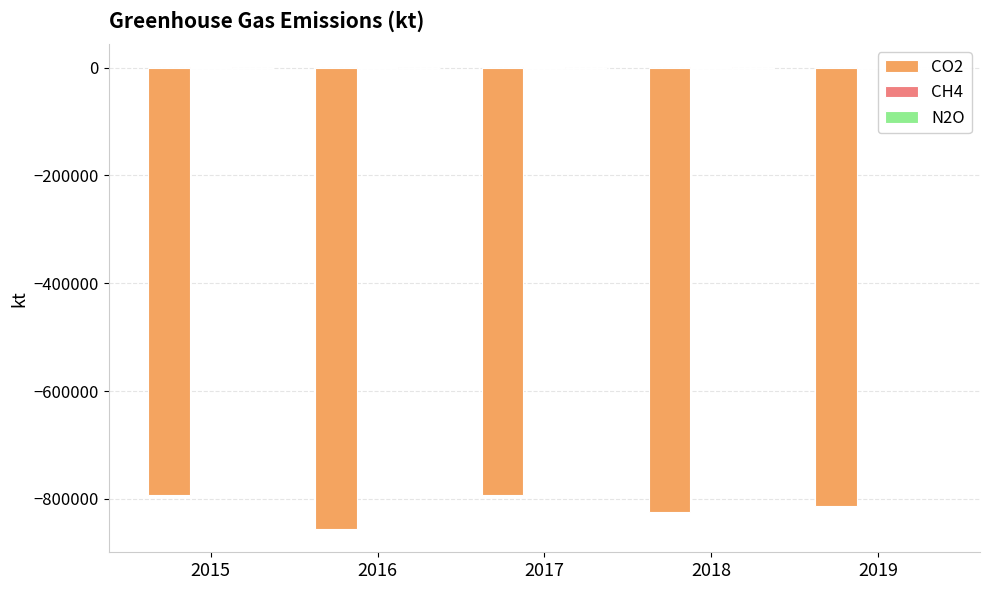

Which series changed the most between 2015 and 2019?

CO2